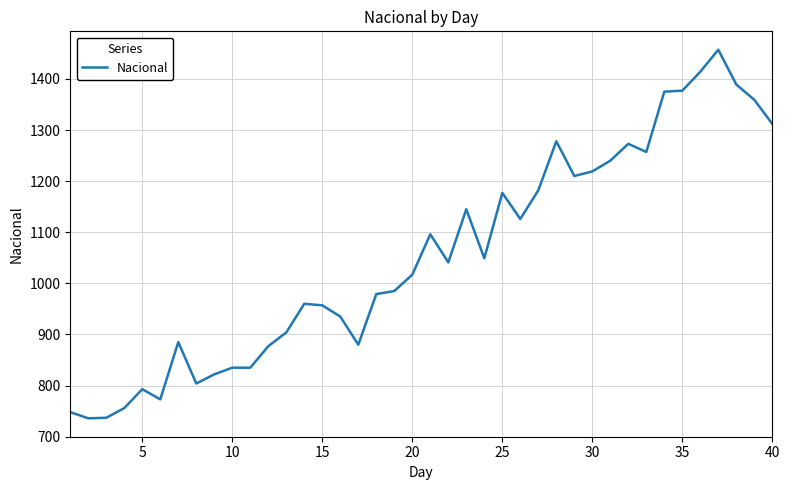

What is the greatest value displayed?

1457